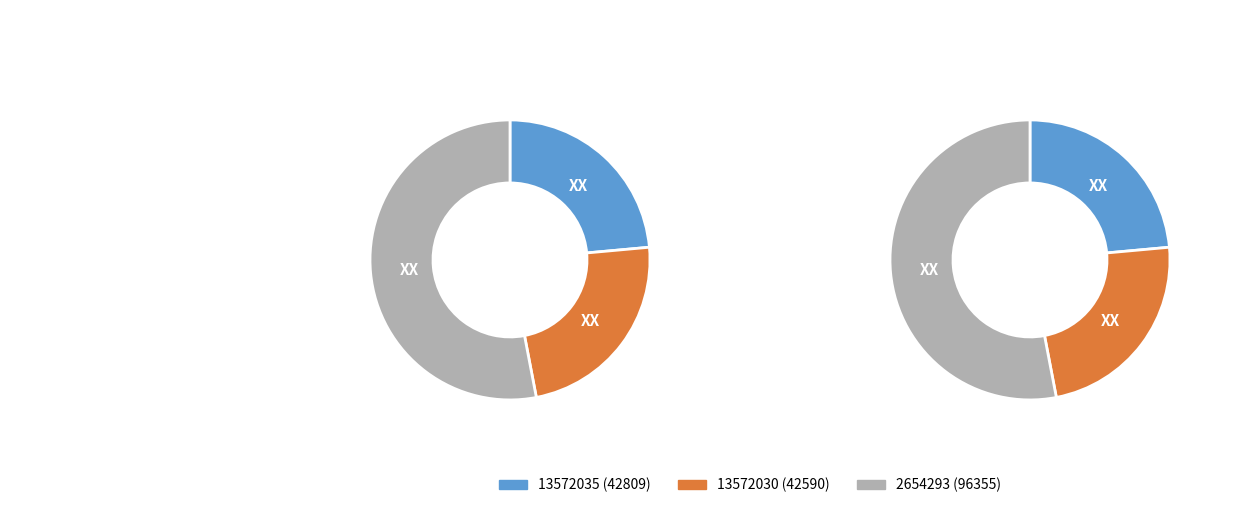

Which category accounts for the majority?

2654293